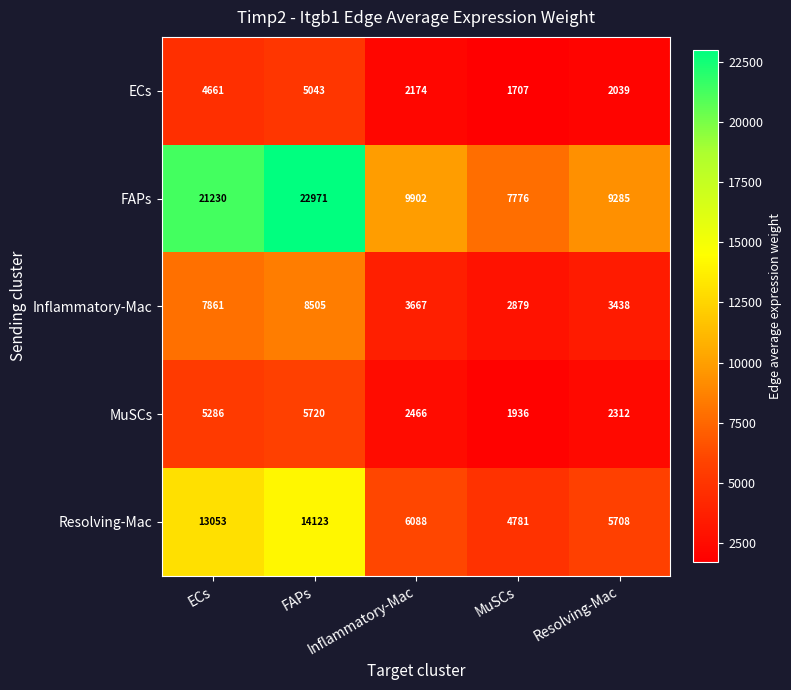

Which category has the highest value in the MuSCs series?

FAPs